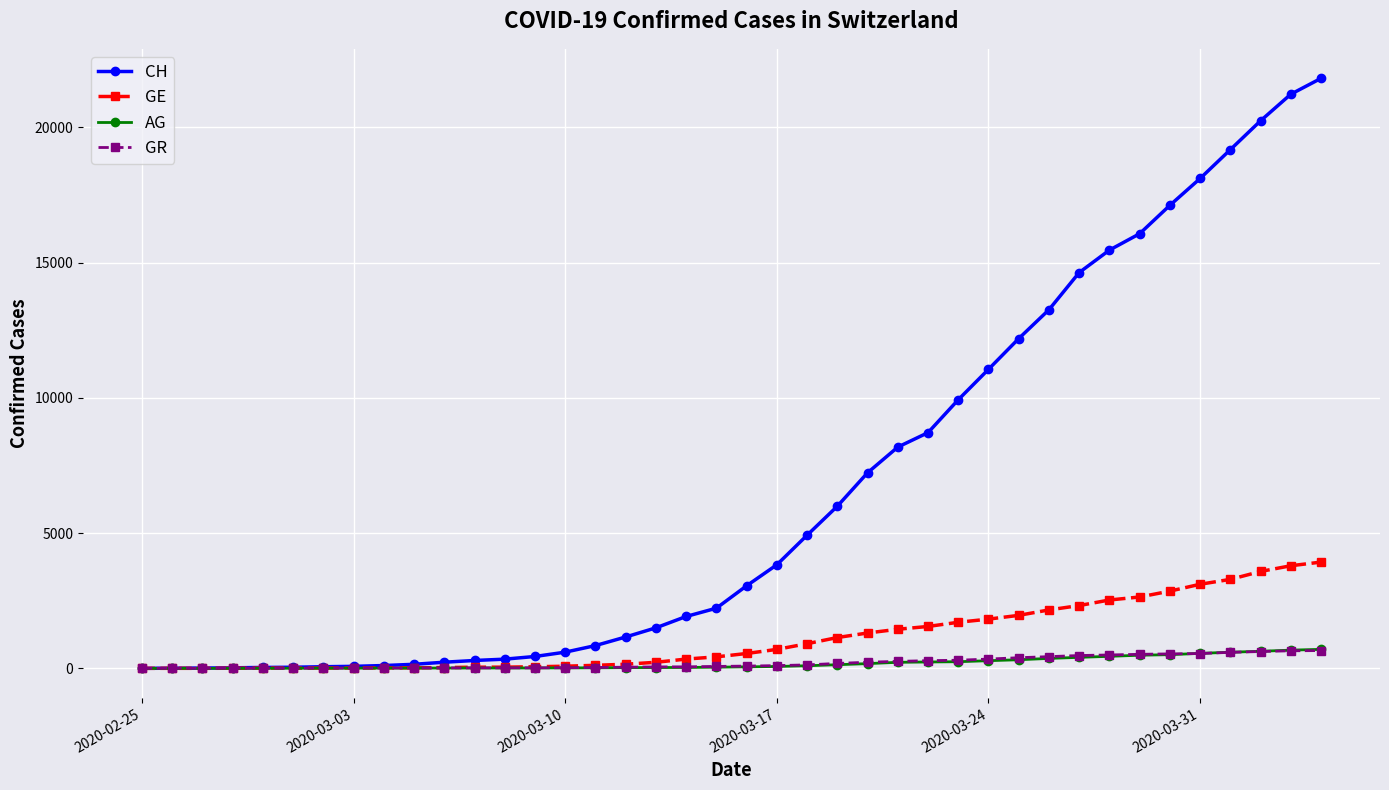

How many values in the CH series are below 3052?

20